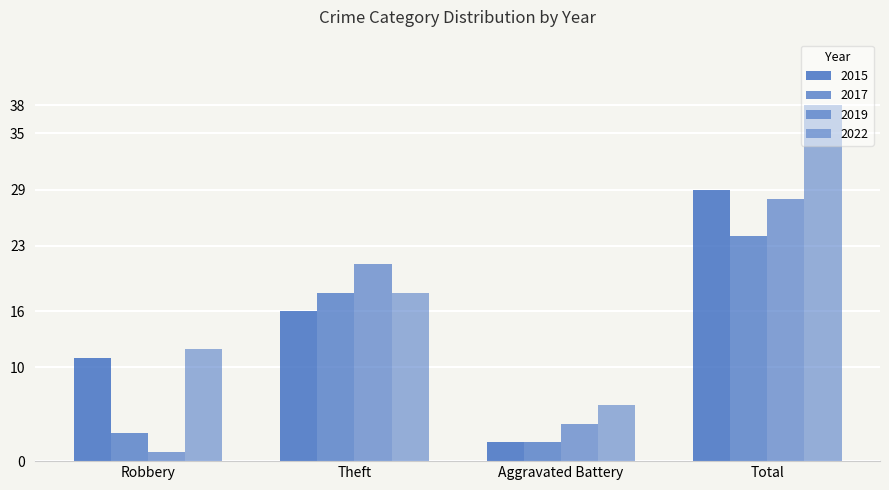

How many bars are there in total?

16